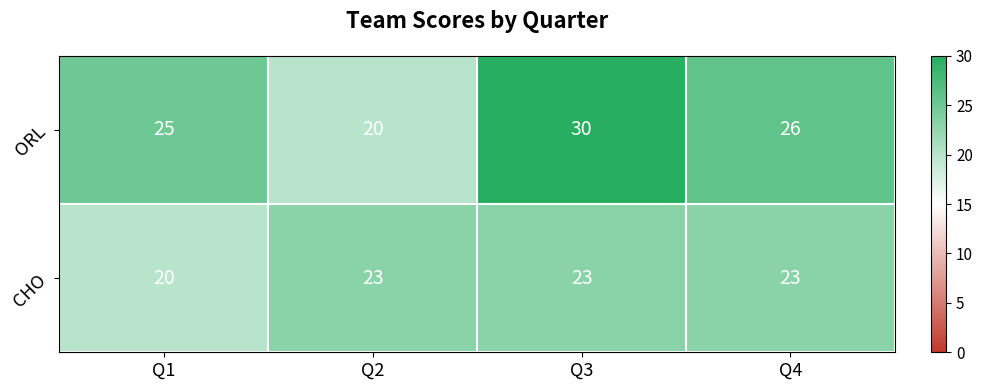

What is the approximate value of ORL at Q4?

26